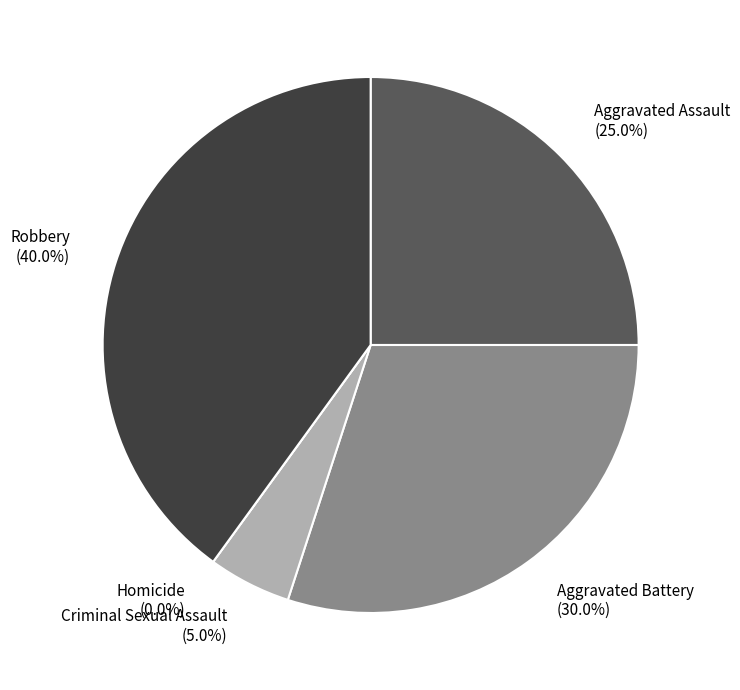

To the nearest percent, what is the combined percentage of Aggravated Battery and Criminal Sexual Assault?

35%